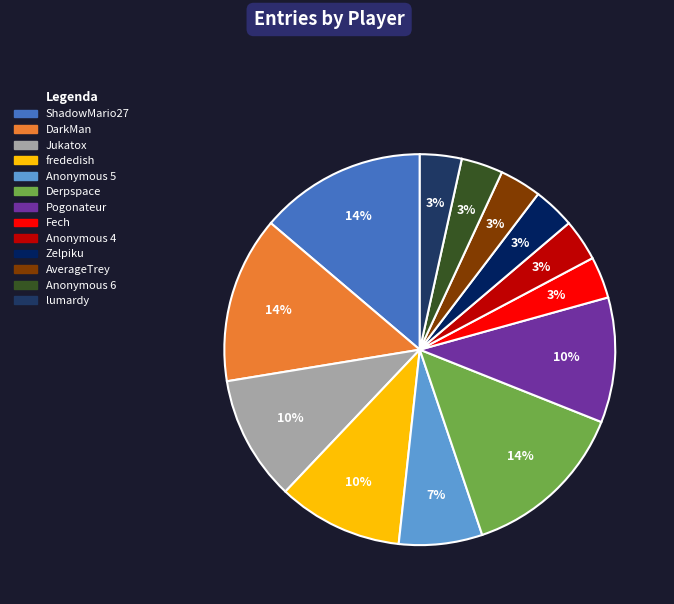

How many segments does this pie chart have?

13